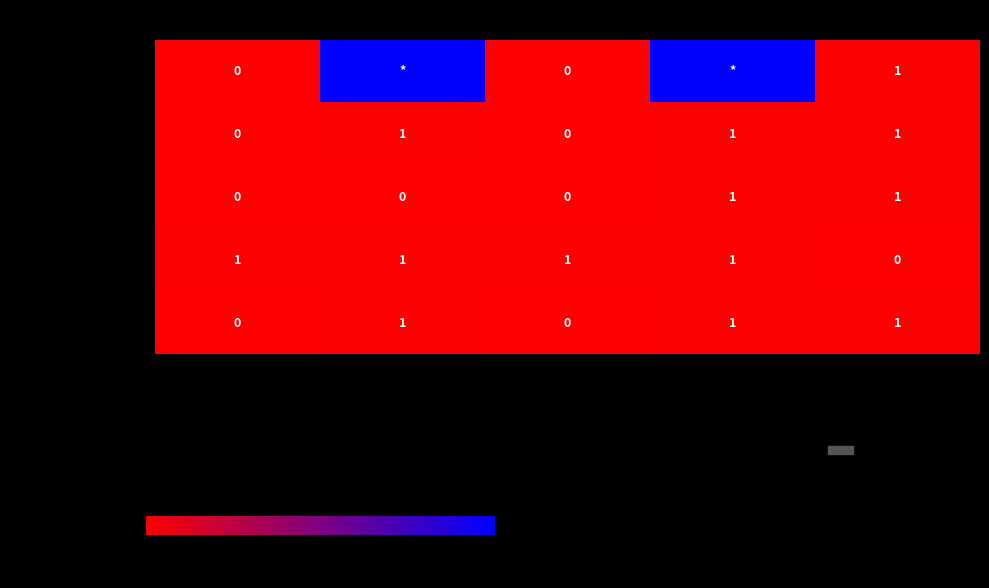

How many categories are shown in the chart?

5